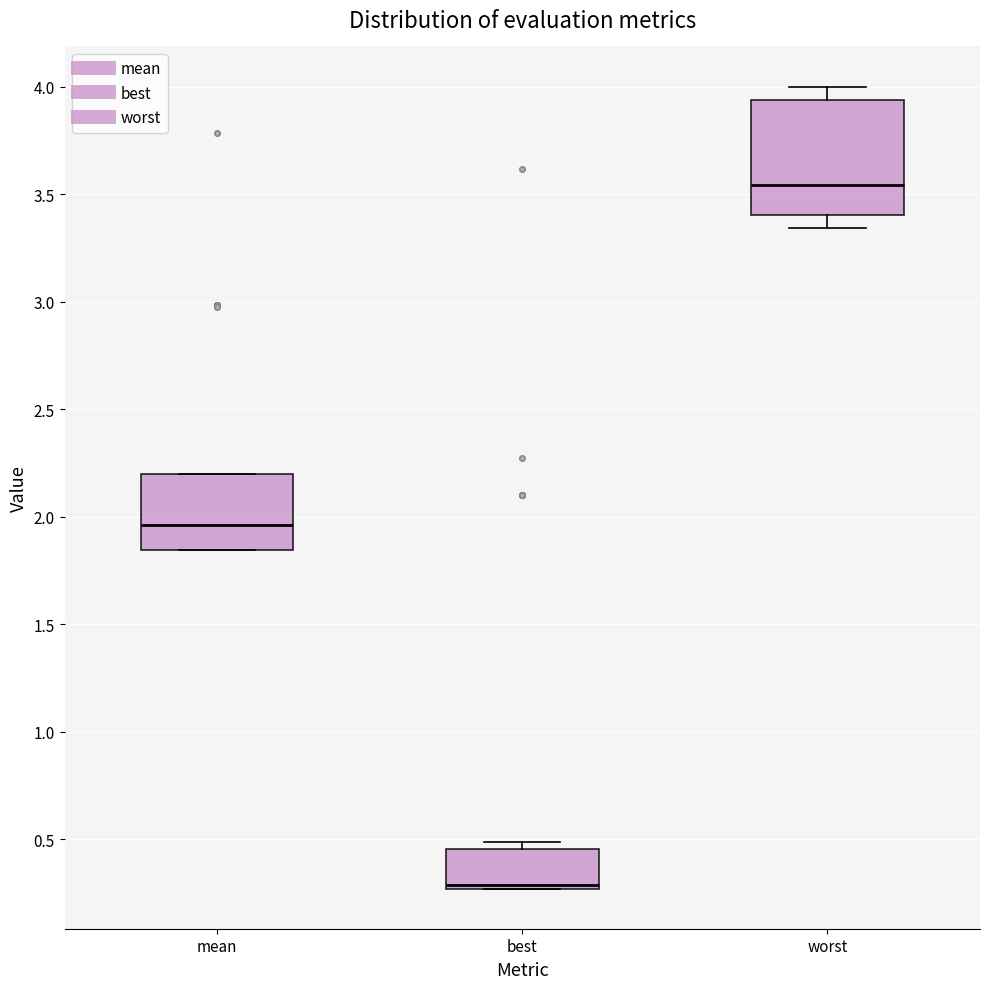

Reading left to right, transcribe this box plot: for each box, give where its median line is, the range the box spans, and where its two whiskers end, as read against the y-axis. The values are not printed on the chart, so give them approximately, as read against the axis.

mean: median 1.95, box 1.85 to 2.20, whiskers 1.85 to 2.20
best: median 0.30, box 0.25 to 0.45, whiskers 0.25 to 0.50
worst: median 3.55, box 3.40 to 3.95, whiskers 3.35 to 4.00